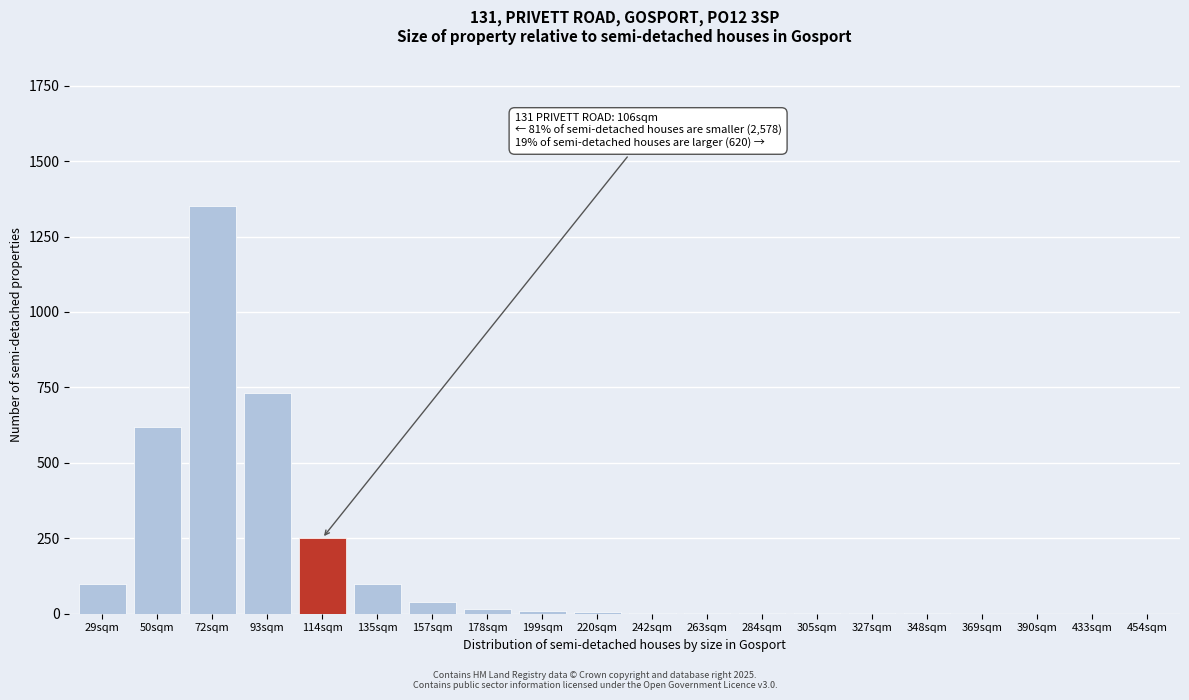

What is the sum of all values?

3228